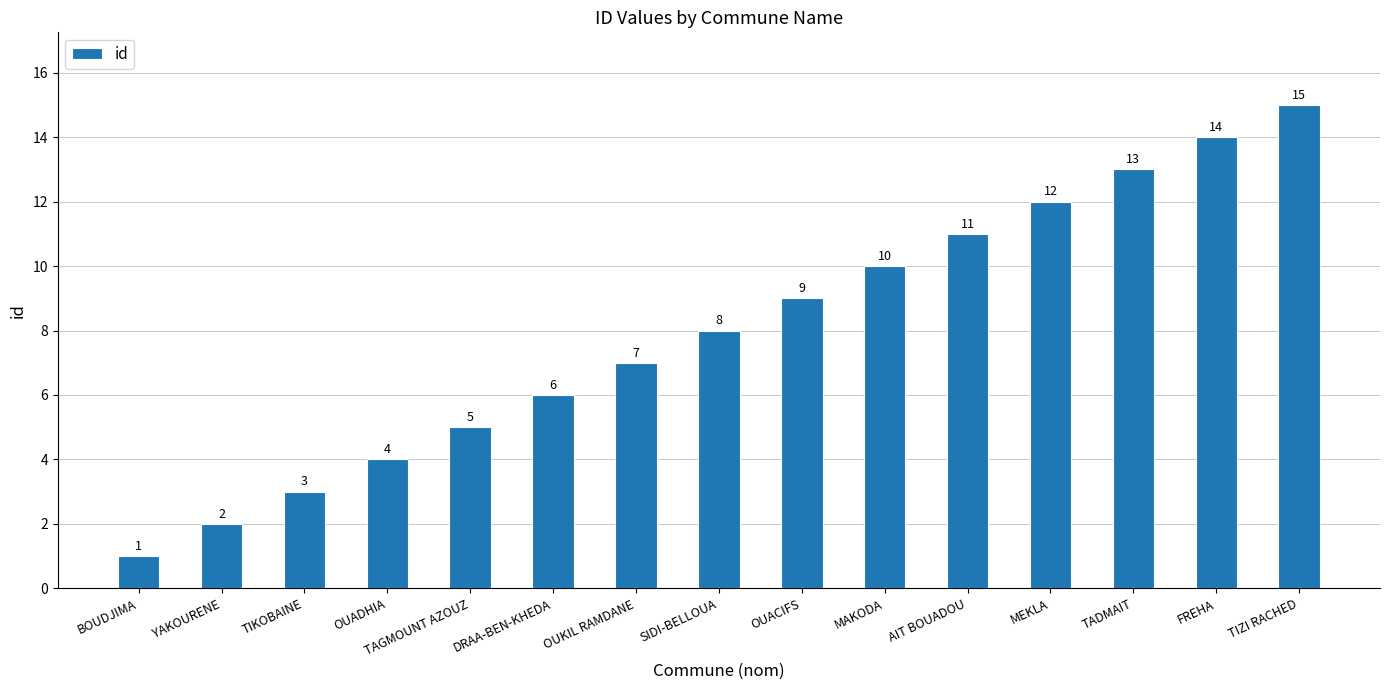

How many values are below 8?

7